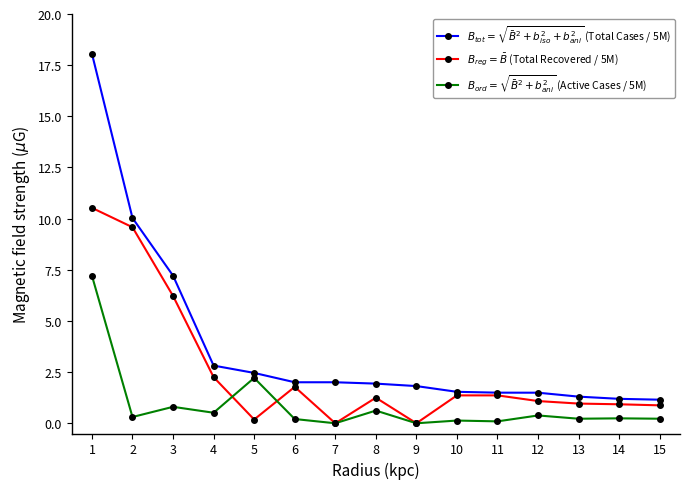

Is the value of $B_{reg} = \bar{B}$ (Total Recovered / 5M) at 8 greater than the value of $B_{ord} = \sqrt{\bar{B}^2 + b_{ani}^2}$ (Active Cases / 5M) at 2?

Yes